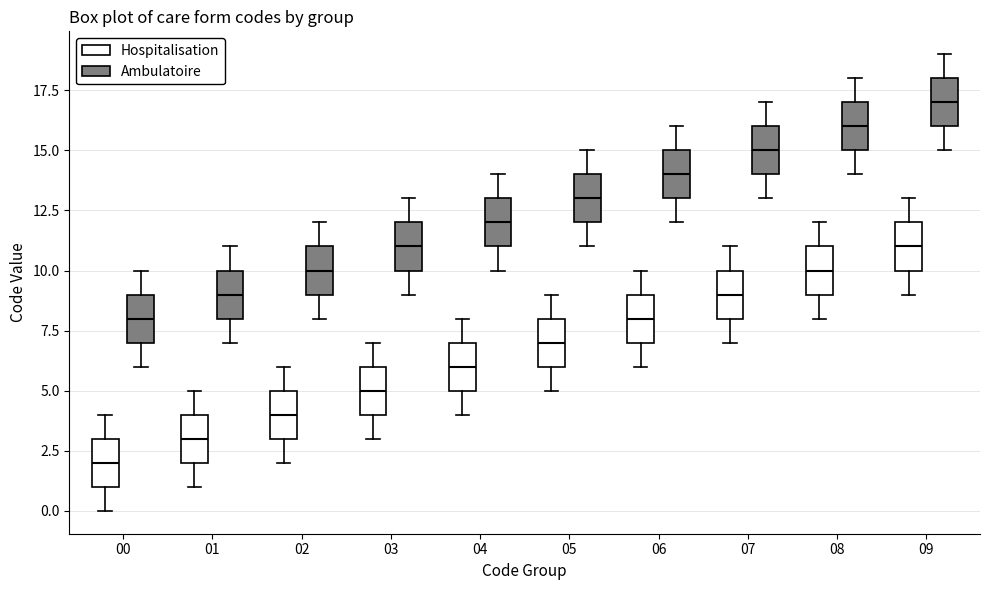

Where is the lower edge of the box for 09 (Ambulatoire) on the y-axis? The values are not printed on the chart, so give them approximately, as read against the axis.

16